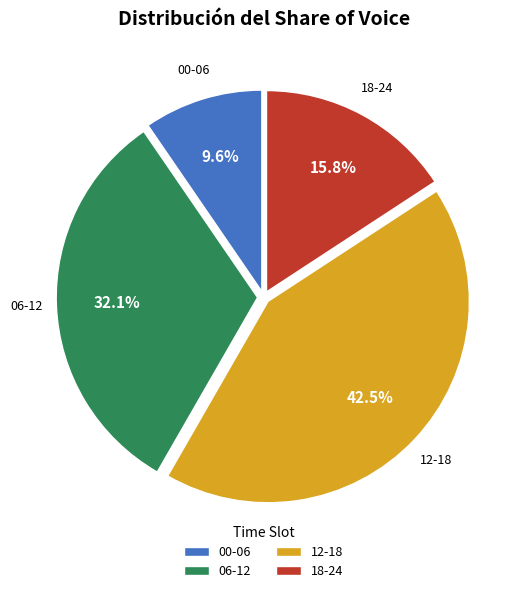

Rank the categories by value from lowest to highest.

00-06, 18-24, 06-12, 12-18